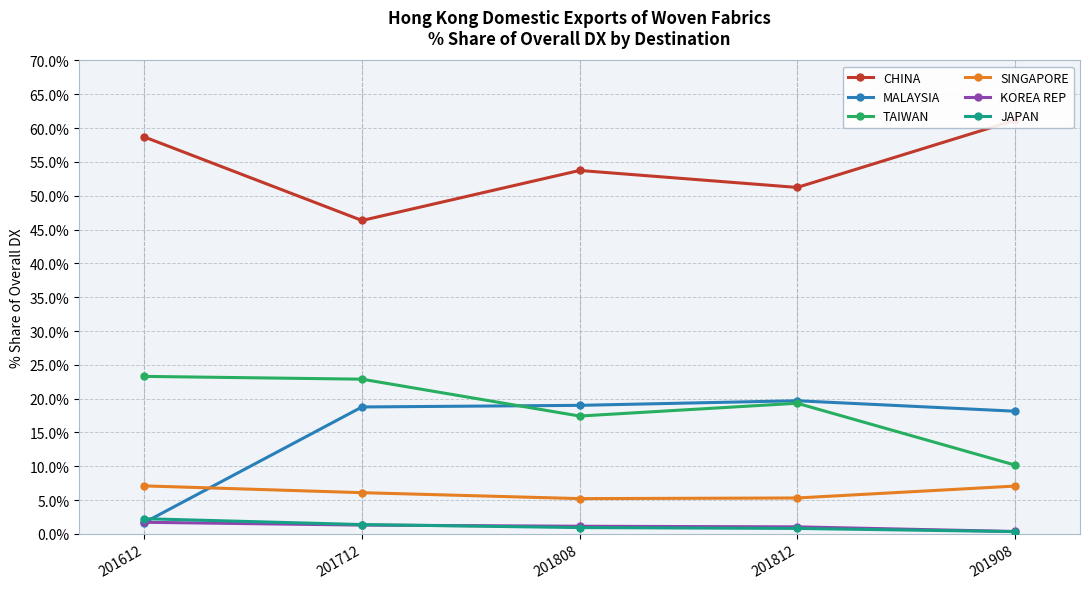

Count the number of categories in the chart.

5